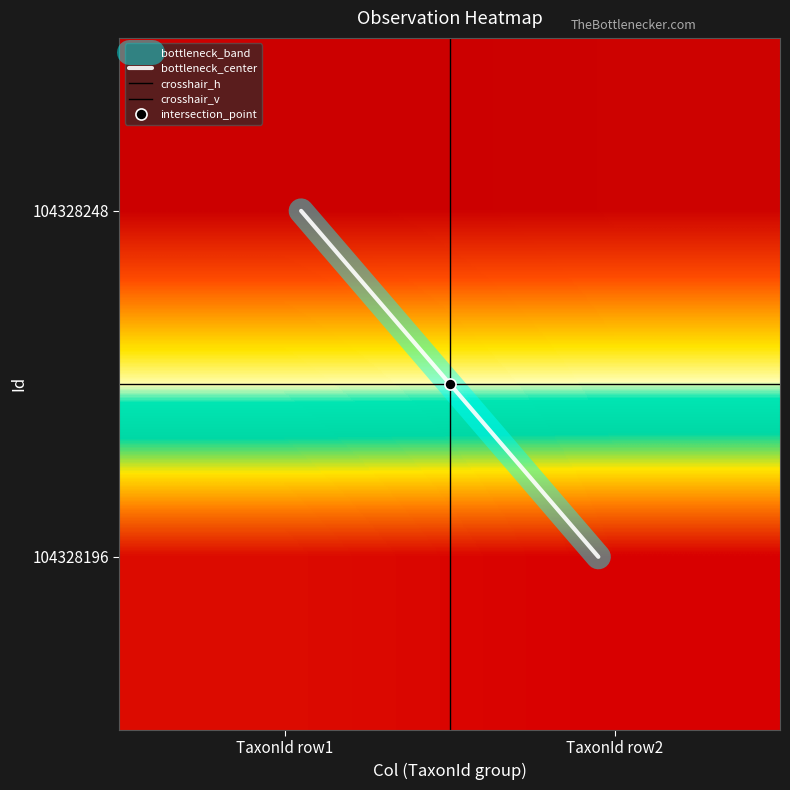

What is the difference between the highest and lowest values at 1?

84710